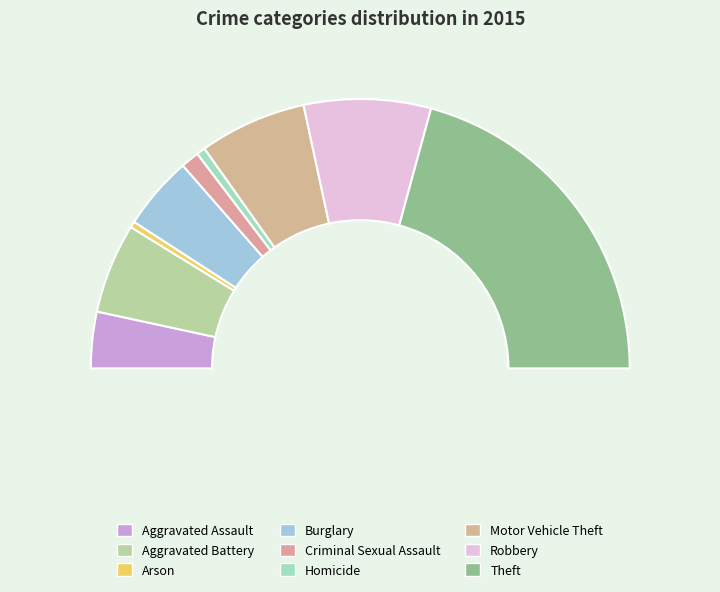

To the nearest percent, what is the average slice percentage?

11%